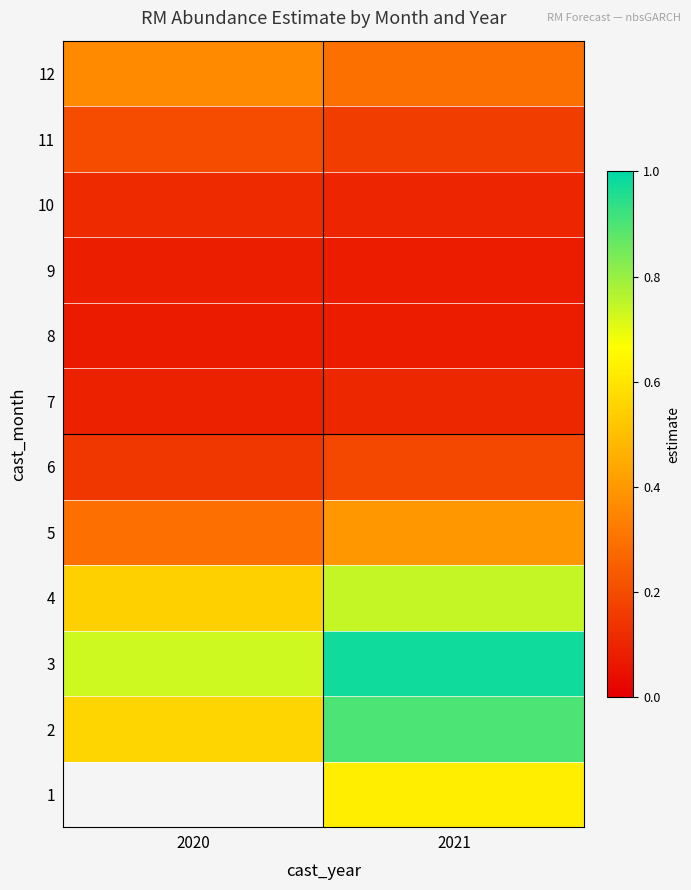

Count the number of data series in this chart.

12